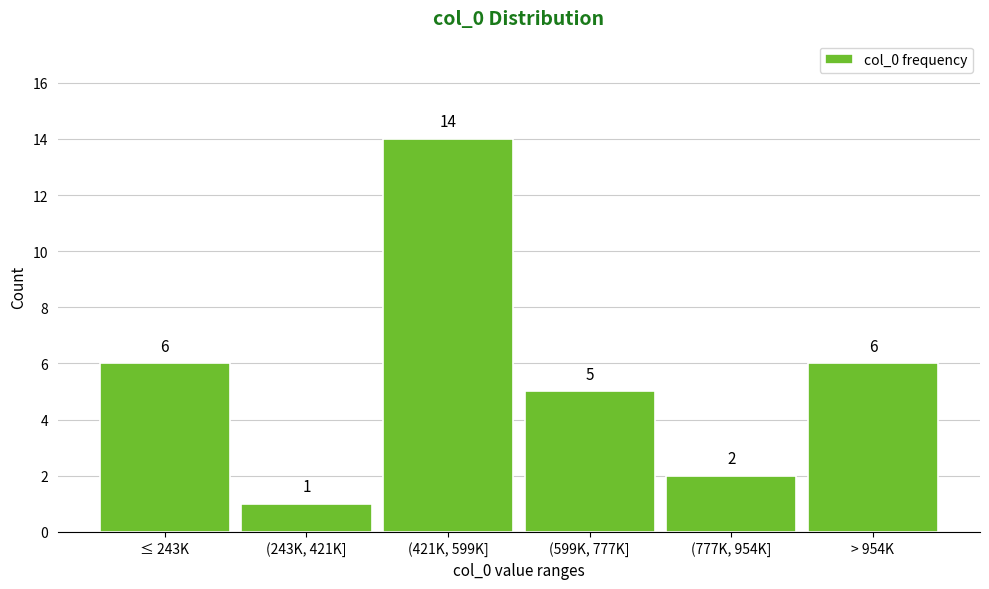

Reading left to right, extract all data points from this chart.

≤ 243K=6	(243K, 421K]=1	(421K, 599K]=14	(599K, 777K]=5	(777K, 954K]=2	> 954K=6